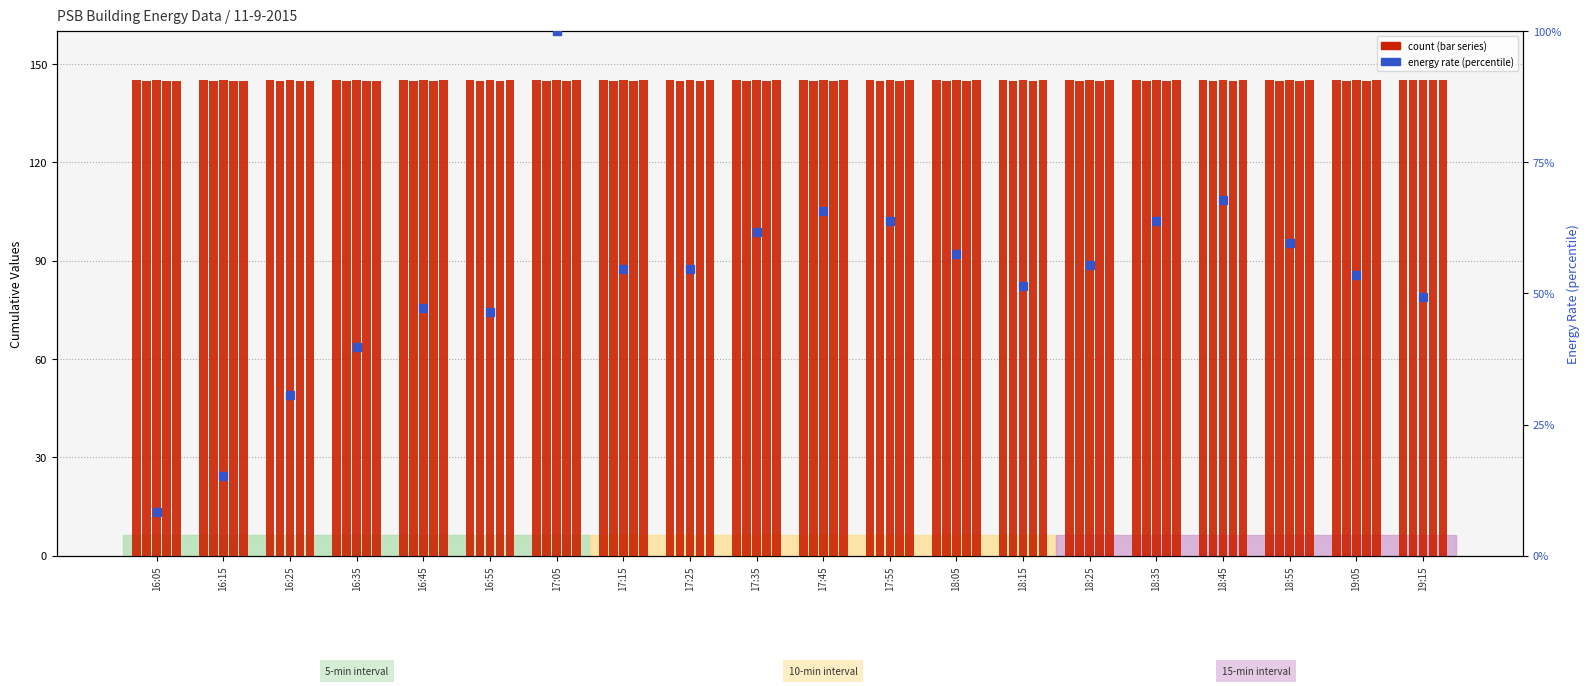

What is the total value across all series at 17:05?

824.9